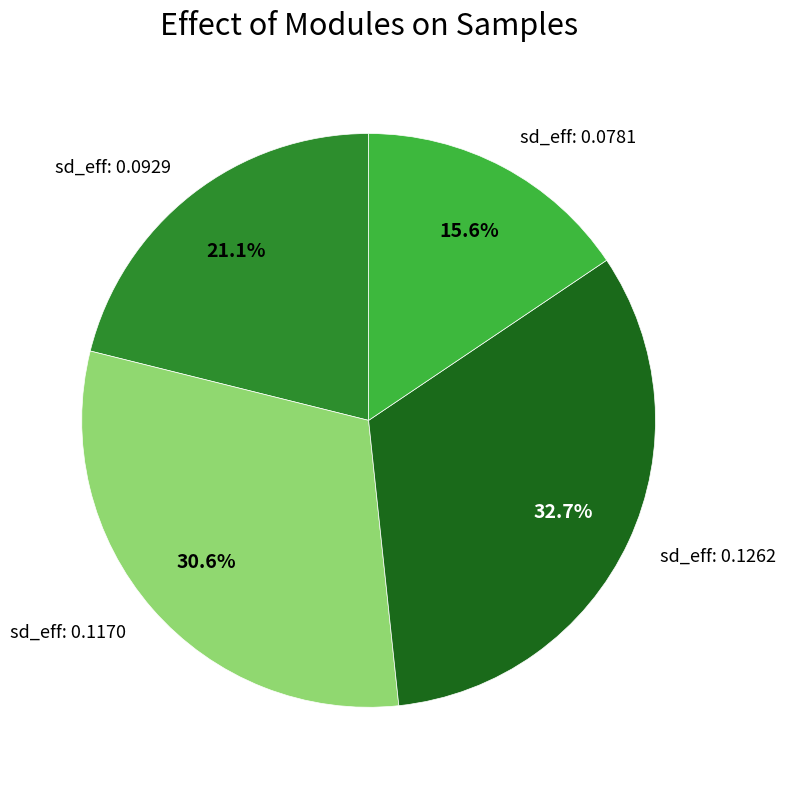

How many segments does this pie chart have?

4